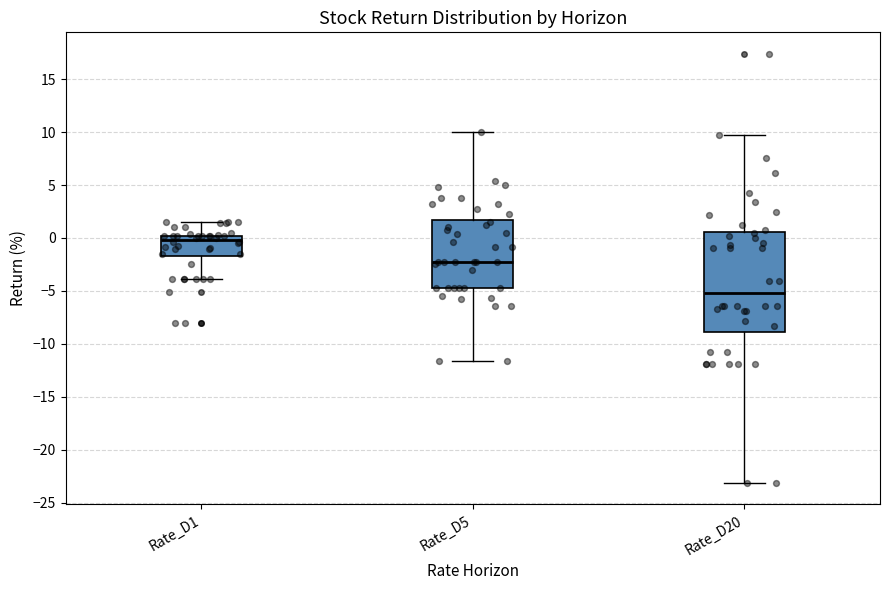

Reading left to right, read every box against the y-axis: the position of its median line, the range the box covers, and the ends of its whiskers. The values are not printed on the chart, so give them approximately, as read against the axis.

Rate_D1: median 0.0 (just below the box's upper edge), box -1.5 to 0.0, whiskers -4.0 to 1.5
Rate_D5: median -2.5, box -4.5 to 1.5, whiskers -11.5 to 10.0
Rate_D20: median -5.0, box -9.0 to 0.5, whiskers -23.0 to 9.5